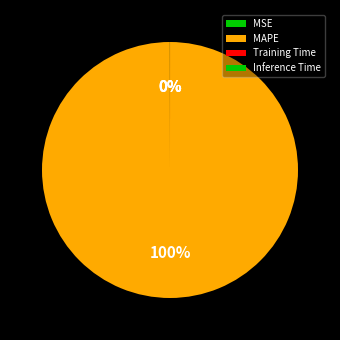

Rank the categories by value from highest to lowest.

MAPE, MSE, Training Time, Inference Time